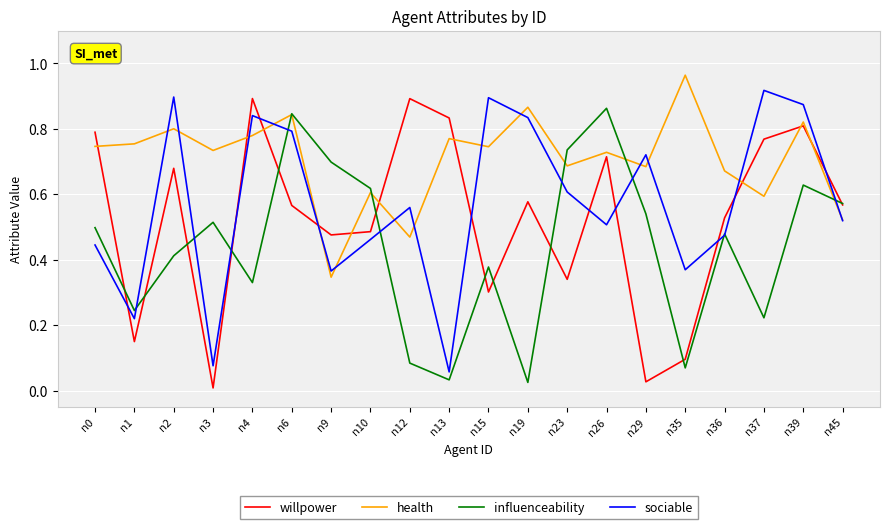

Between n3 and n45, which series saw the biggest shift?

willpower